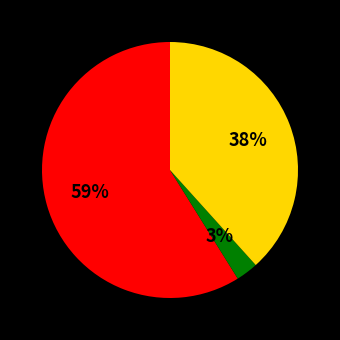

Is there any slice that represents more than half of the pie?

Yes